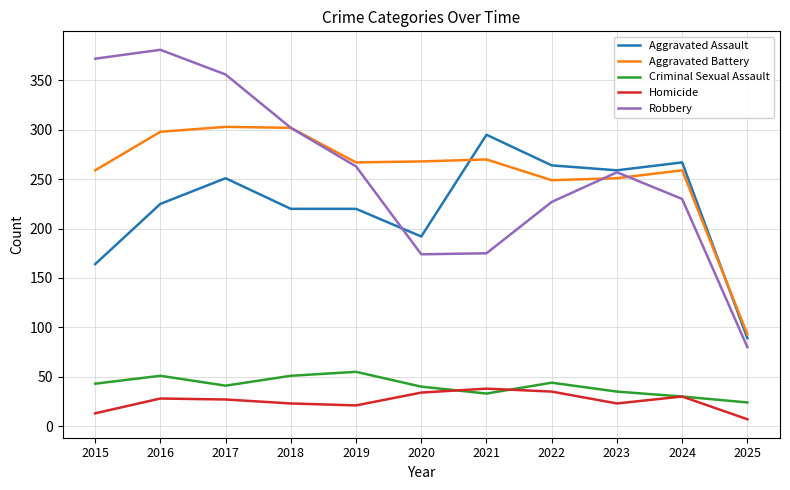

The Criminal Sexual Assault series shows 88 at 2018. True or false?

False